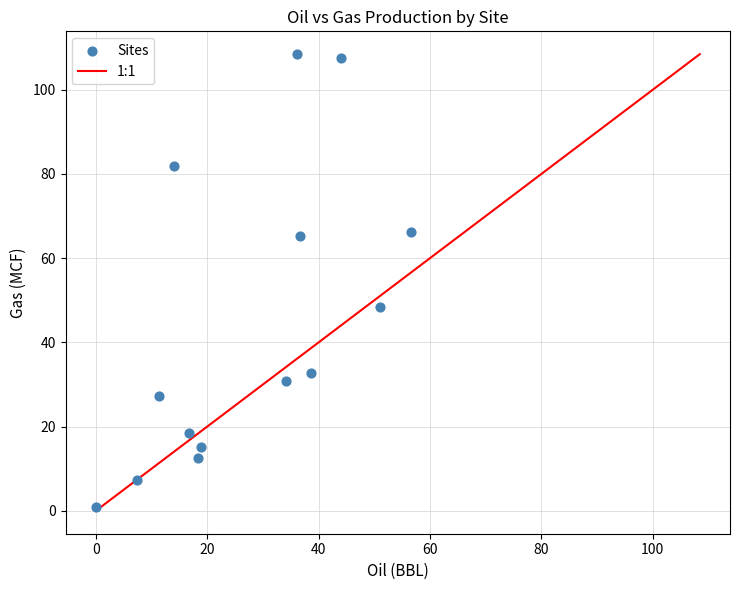

What Y value in the scatter plot is closest to 54?

48.4